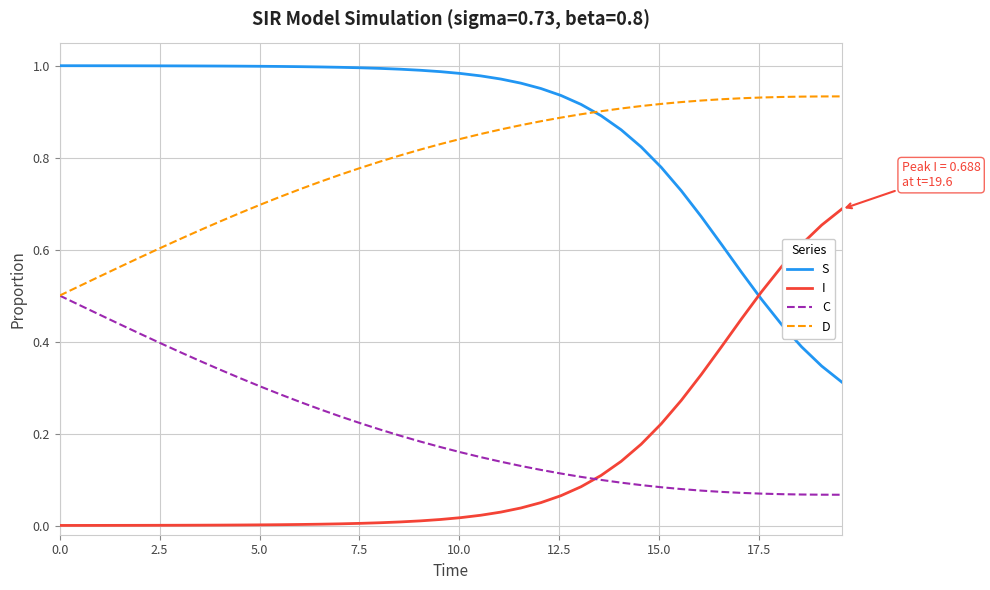

Rank the series by their maximum value, from lowest to highest.

C, I, D, S